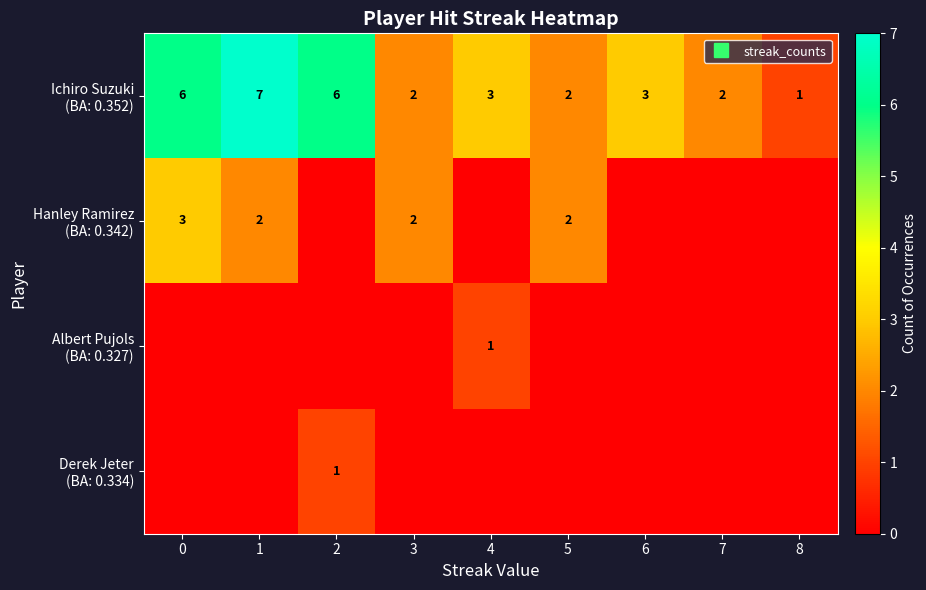

At which label does Ichiro Suzuki (BA: 0.352) reach its peak?

1